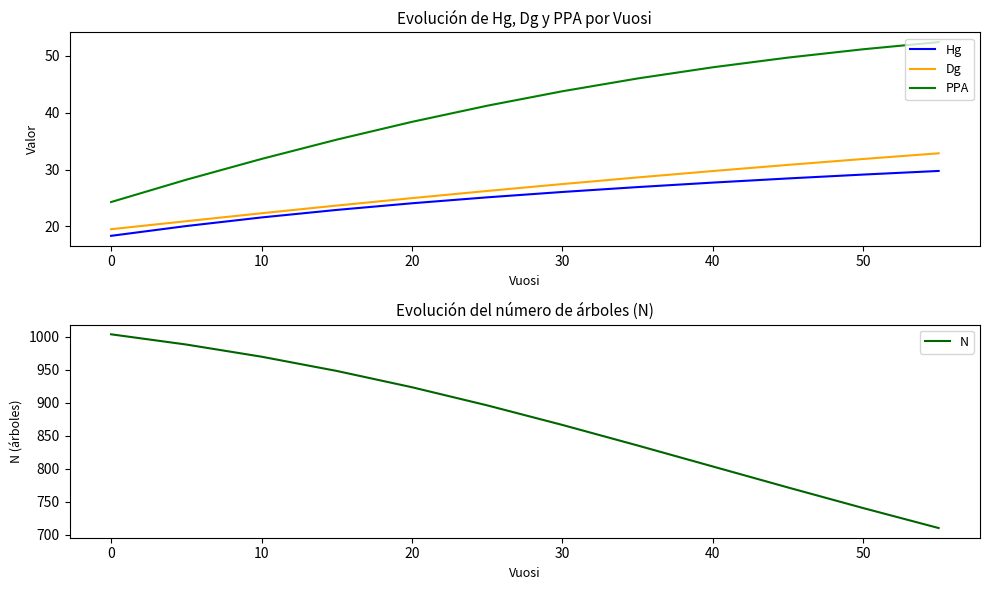

What is the highest value of the PPA series?

52.4